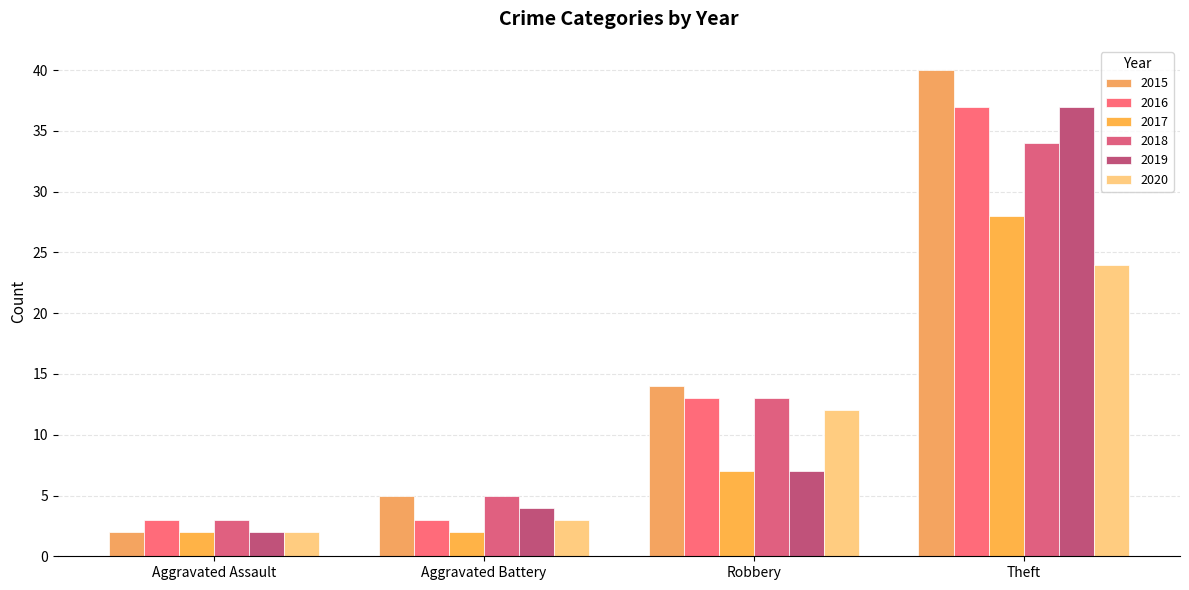

What is the total value across all series at Aggravated Assault?

14